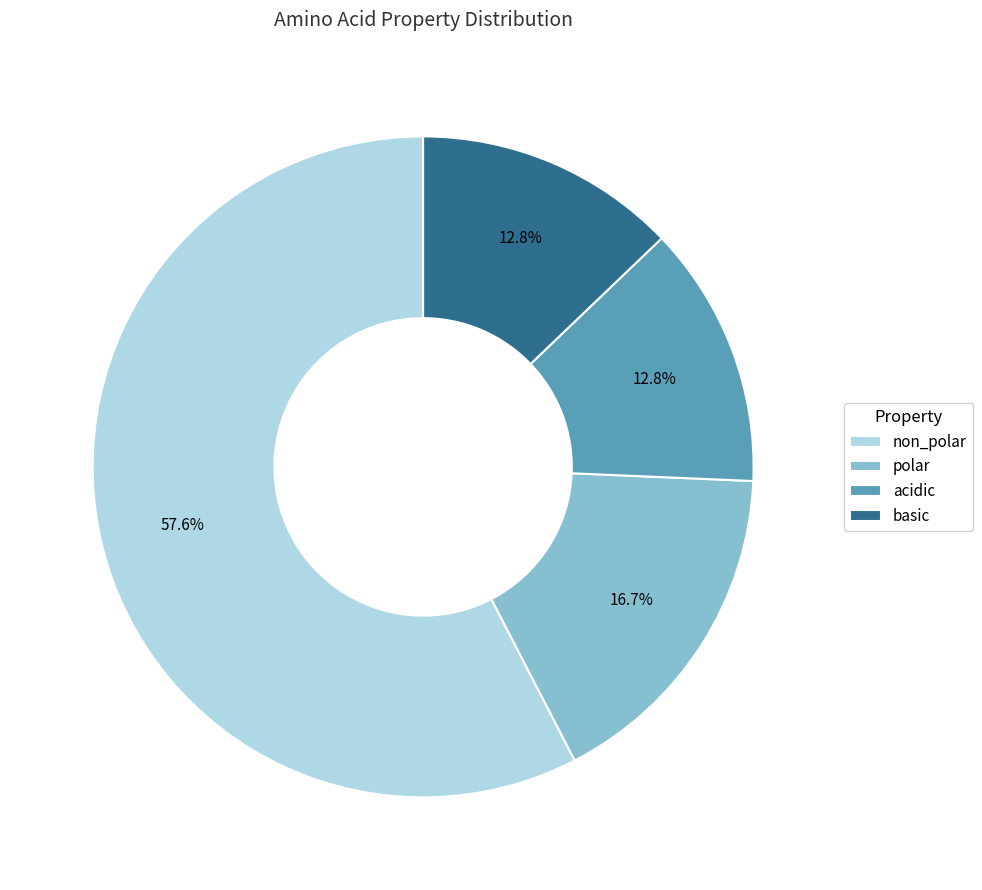

How much of the chart is everything except acidic?

87.2%